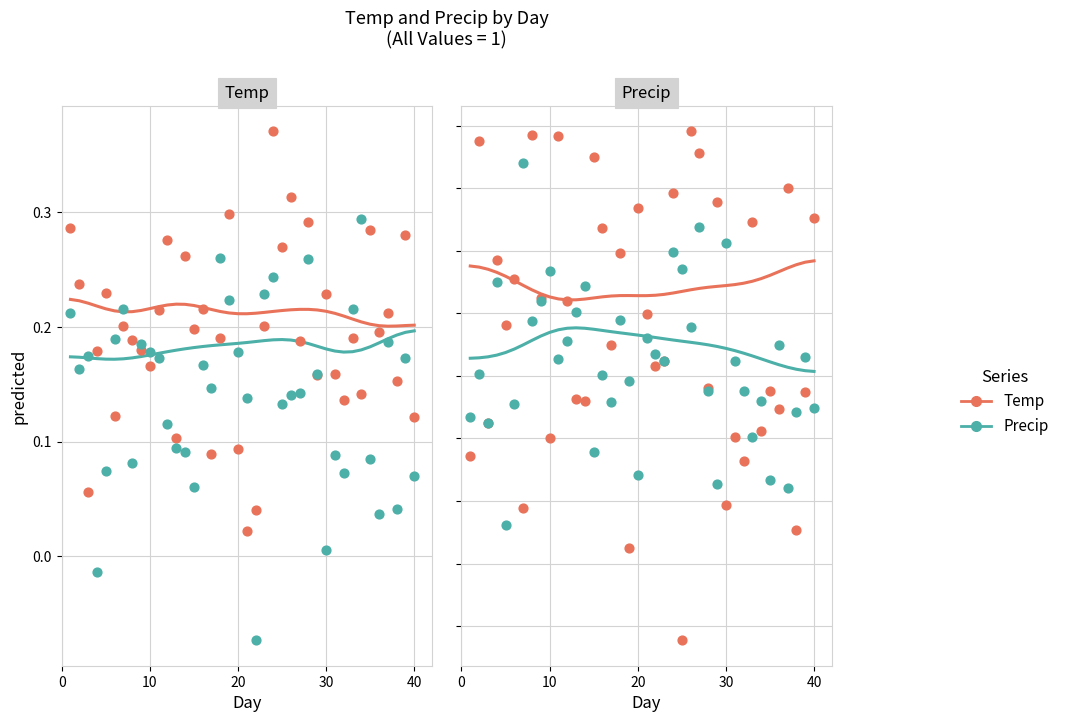

At how many categories does at least one series exceed 0?

40